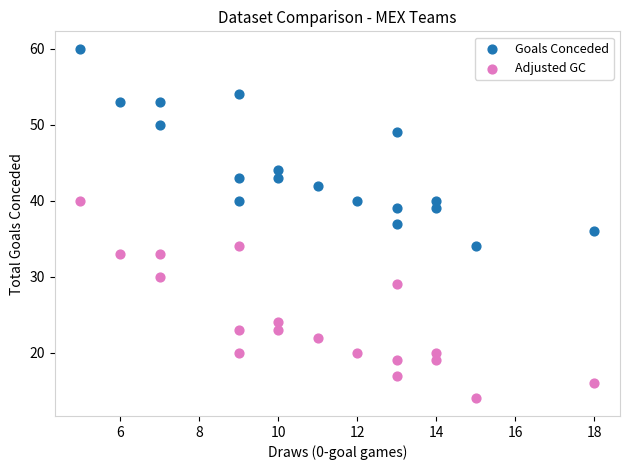

In the Goals Conceded series, what Y value is closest to 47?

49